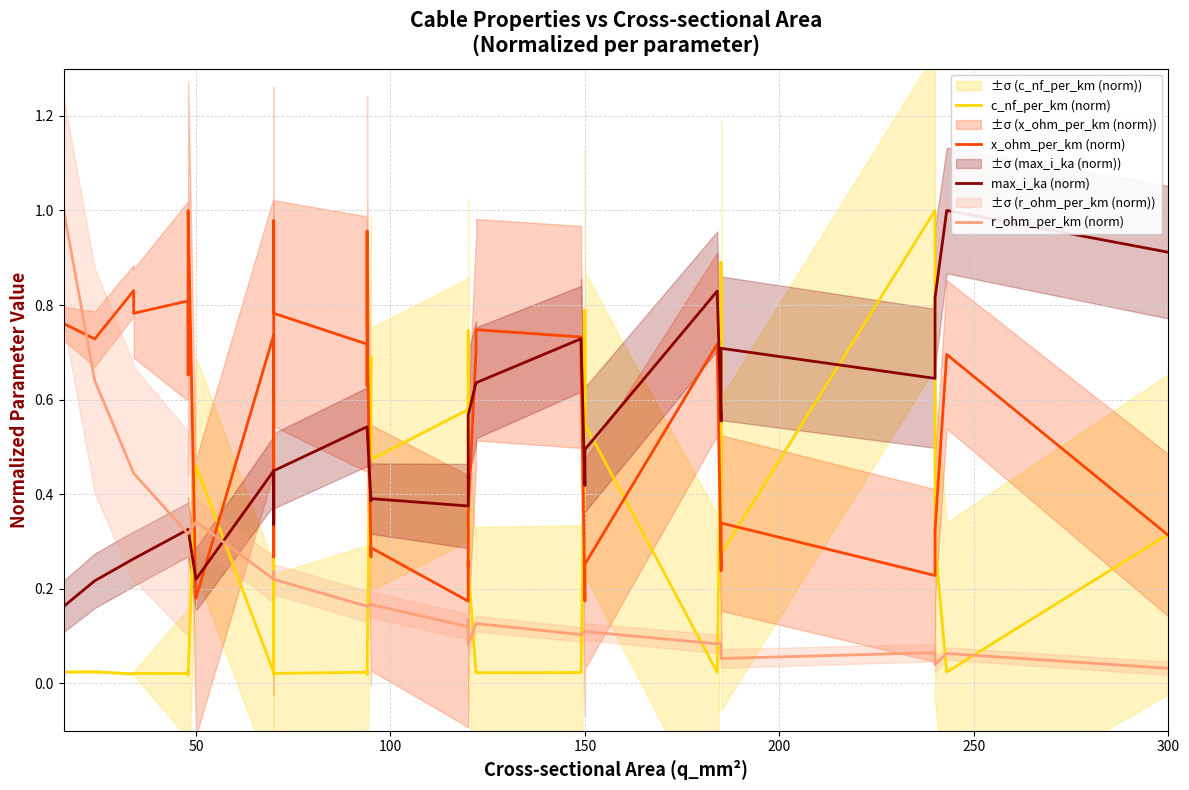

Which series has the largest total across all categories?

x_ohm_per_km (norm)